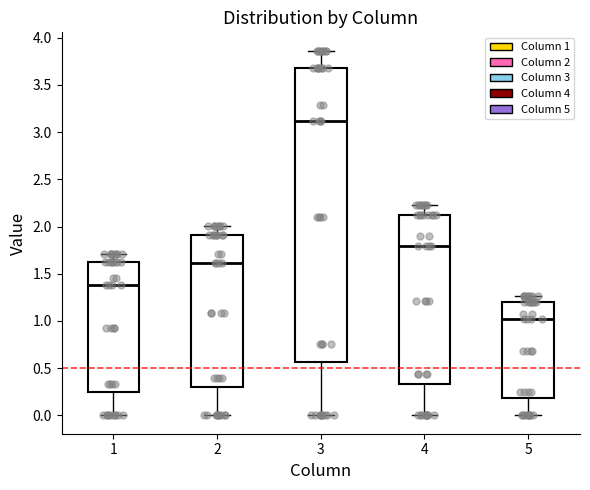

Where is the lower edge of the box at x = 2 on the y-axis? The values are not printed on the chart, so give them approximately, as read against the axis.

0.30